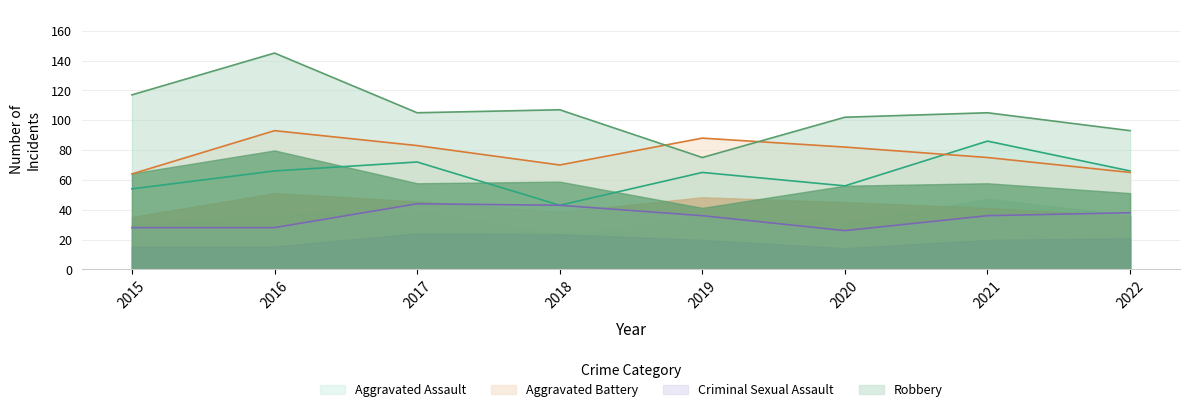

Which series has the widest spread of values?

Robbery